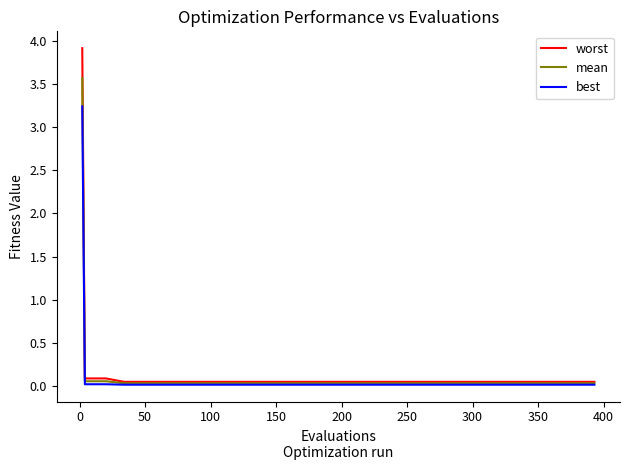

What are all the series names shown in the legend?

worst, mean, best